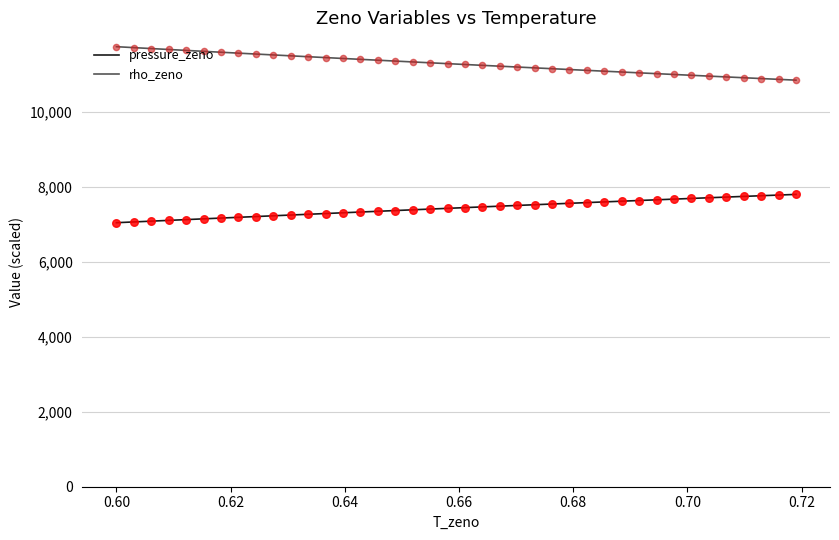

True or false: rho_zeno and pressure_zeno intersect in this chart.

False